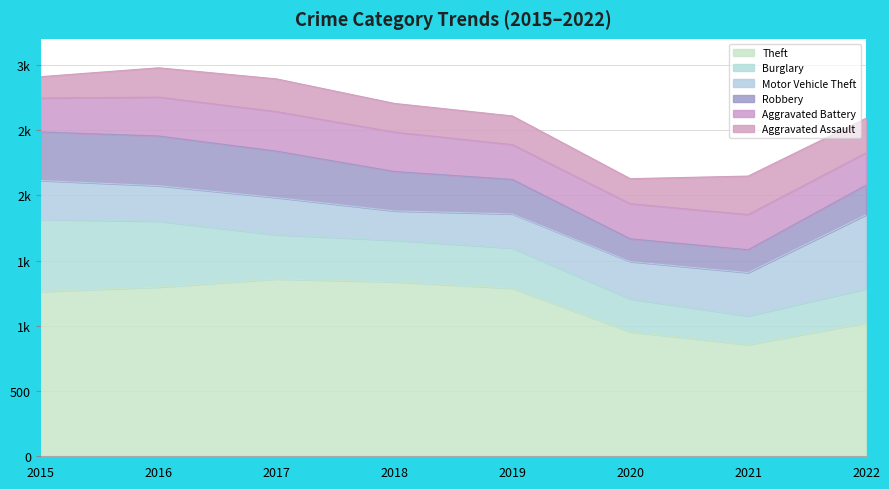

The value of Motor Vehicle Theft at 2022 is 348. True or false?

False